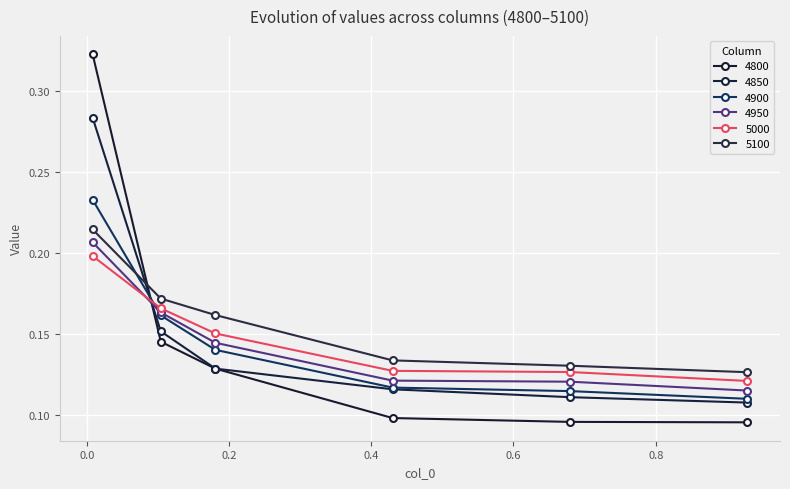

At which category is the sum across all series the highest?

0.00821917808219178